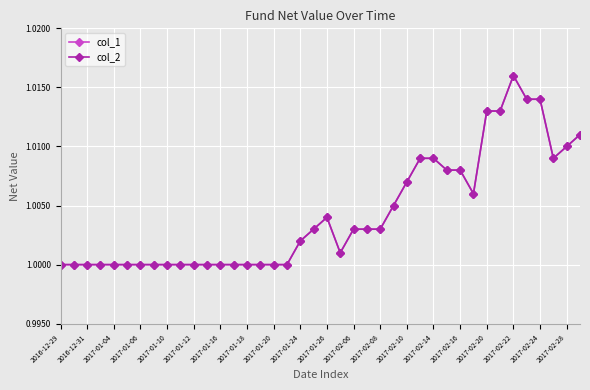

In col_1, how many points are lower than both neighbors (excluding endpoints)?

3